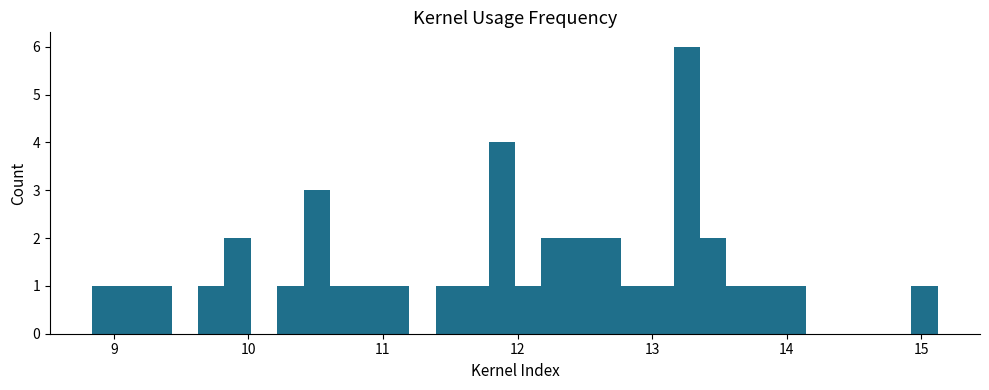

Around what value on the x-axis is the tallest bar? Give the approximate position of its centre, as read against the axis.

13.3